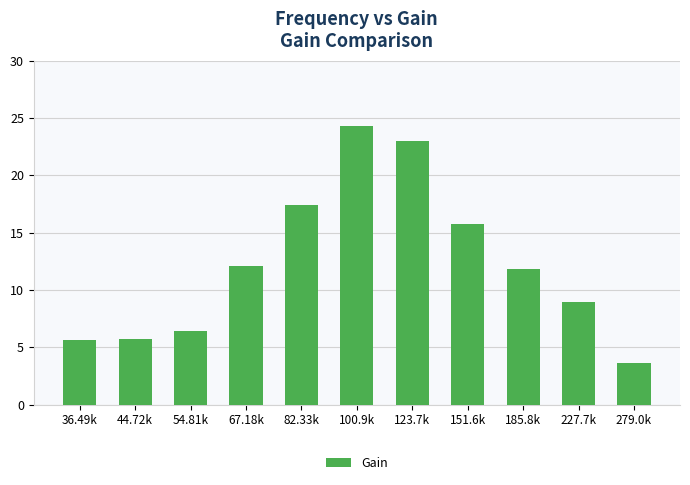

What is the average value?

12.3